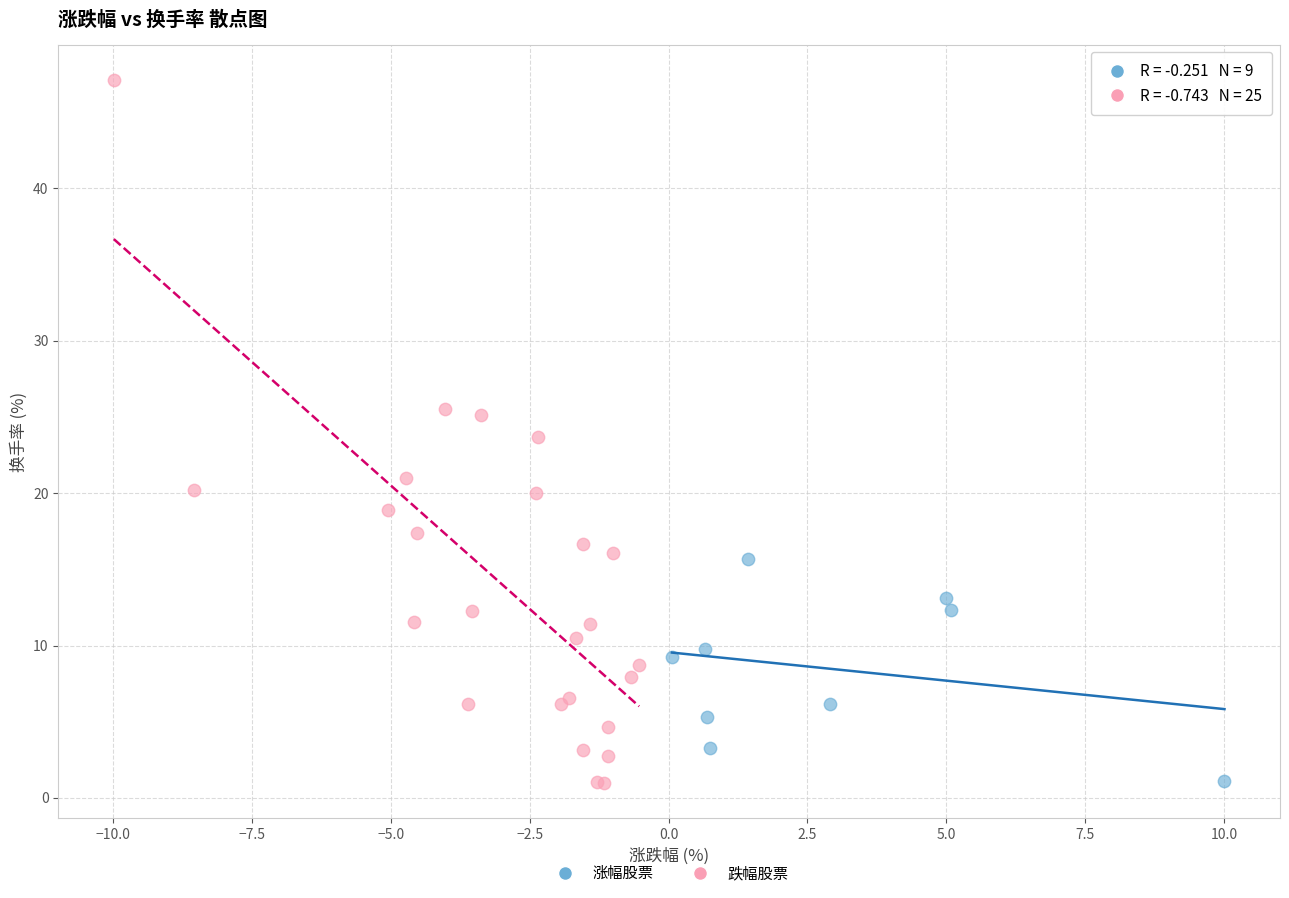

What are all the series names shown in the legend?

涨幅股票, 跌幅股票